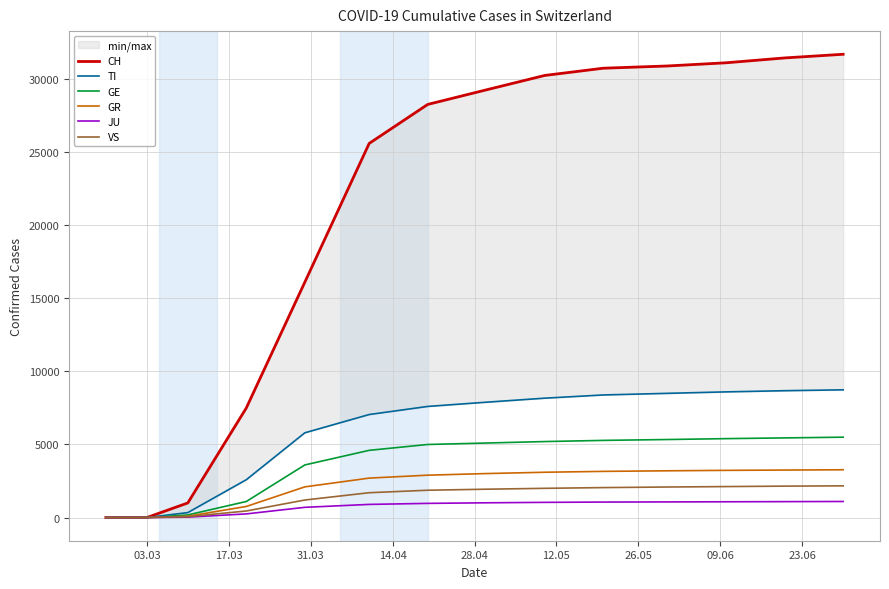

Is it true that VS equals 978 at 11?

False